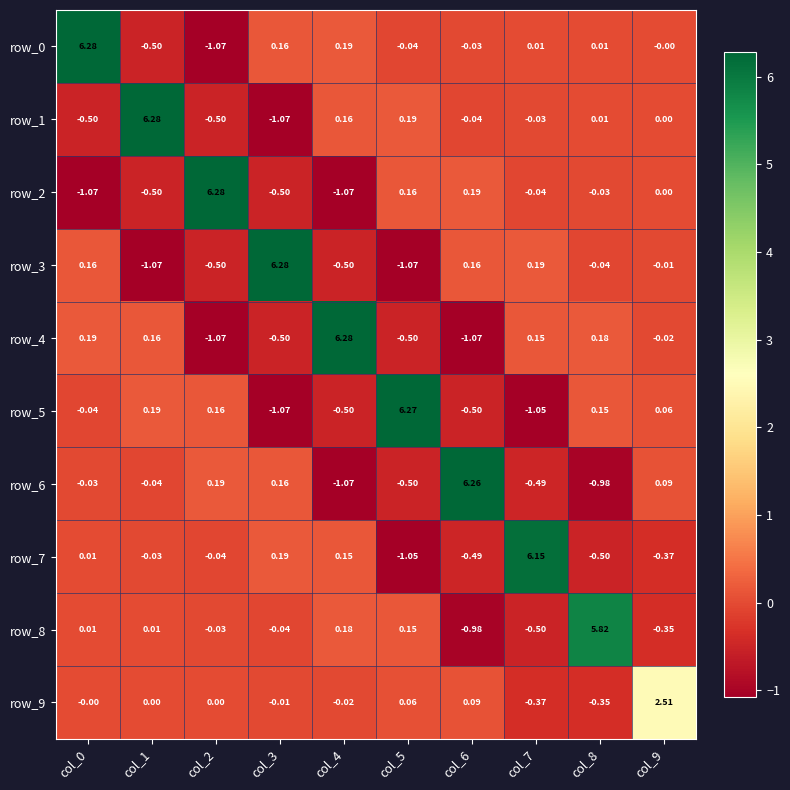

Is the value of row_2 at col_0 greater than the value of row_4 at col_3?

No